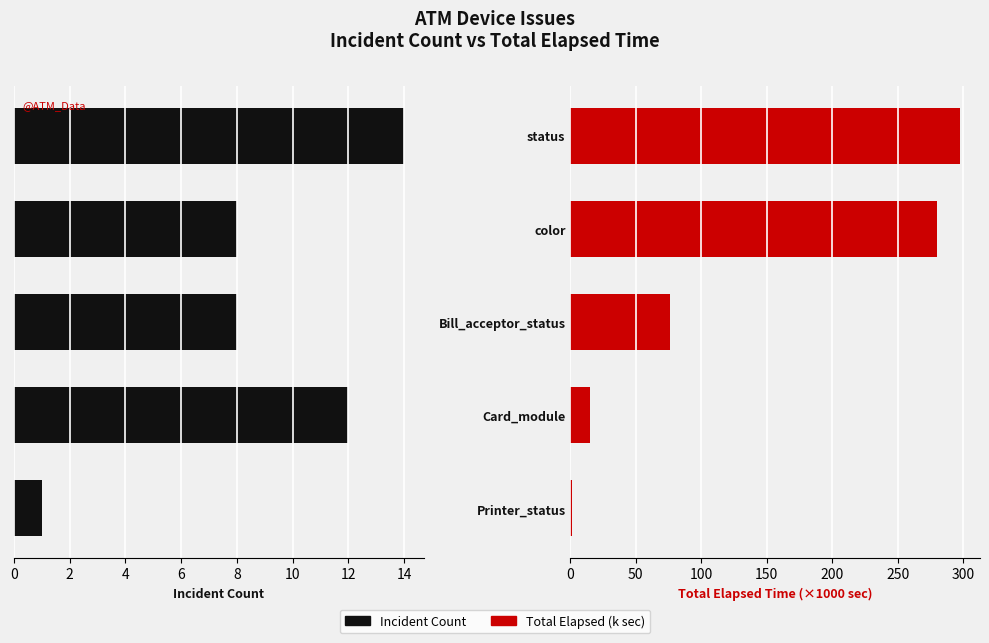

List the series in order of their overall mean, lowest first.

Incident Count, Total Elapsed (k sec)